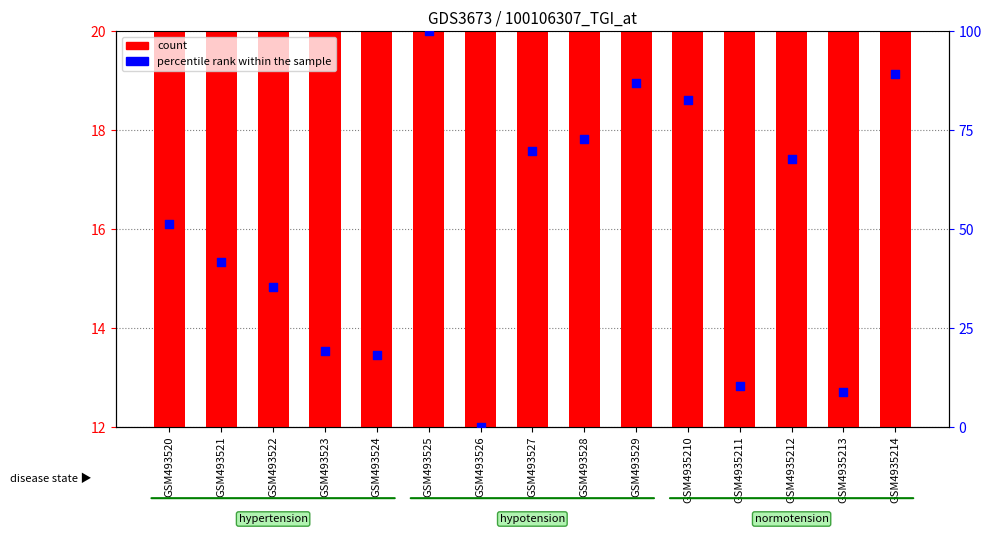

What are all the series names shown in the legend?

count, percentile rank within the sample